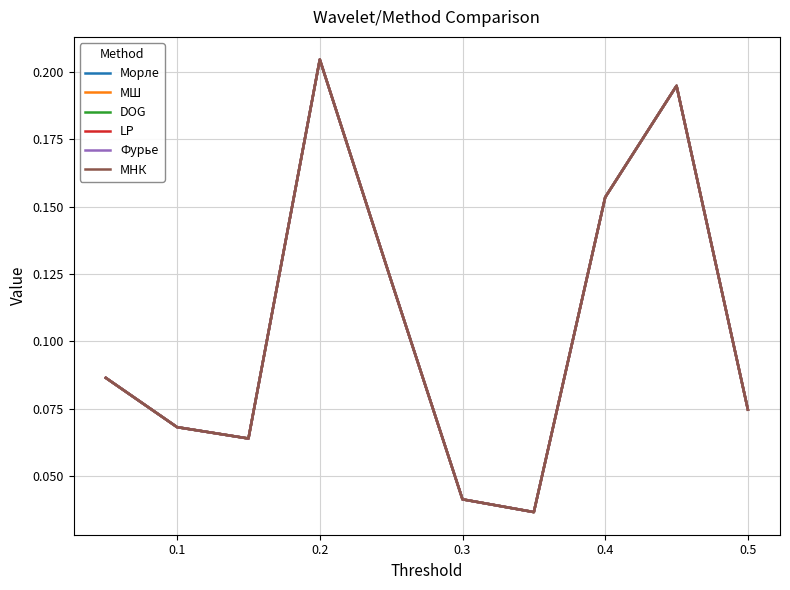

At how many categories does at least one series exceed 0?

10